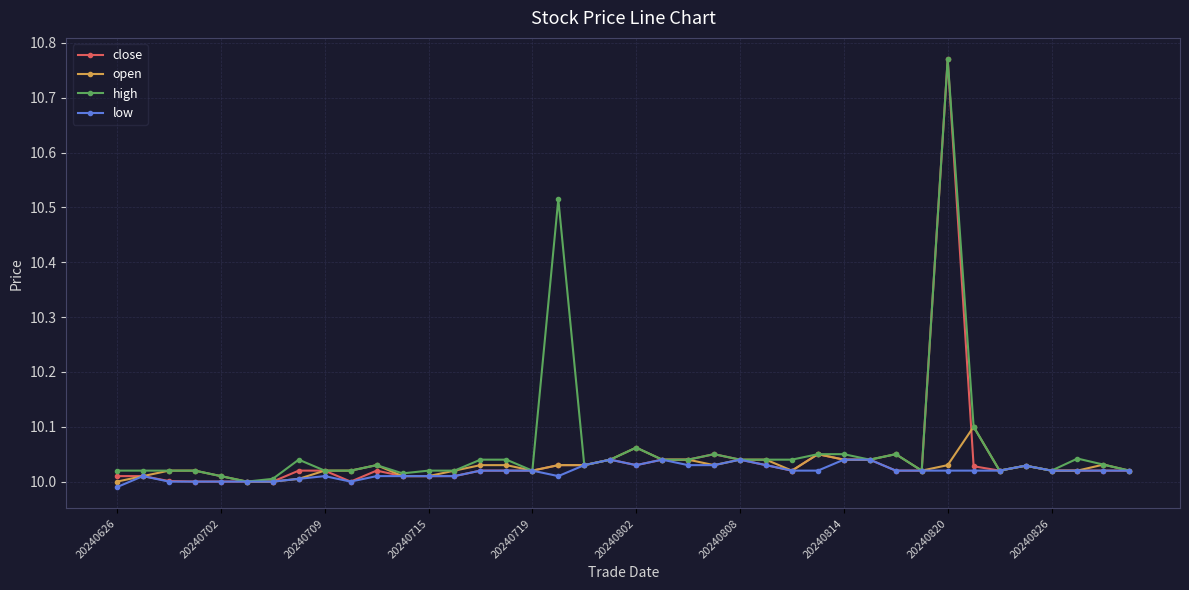

True or false: low has more than 0 interior local peaks.

True